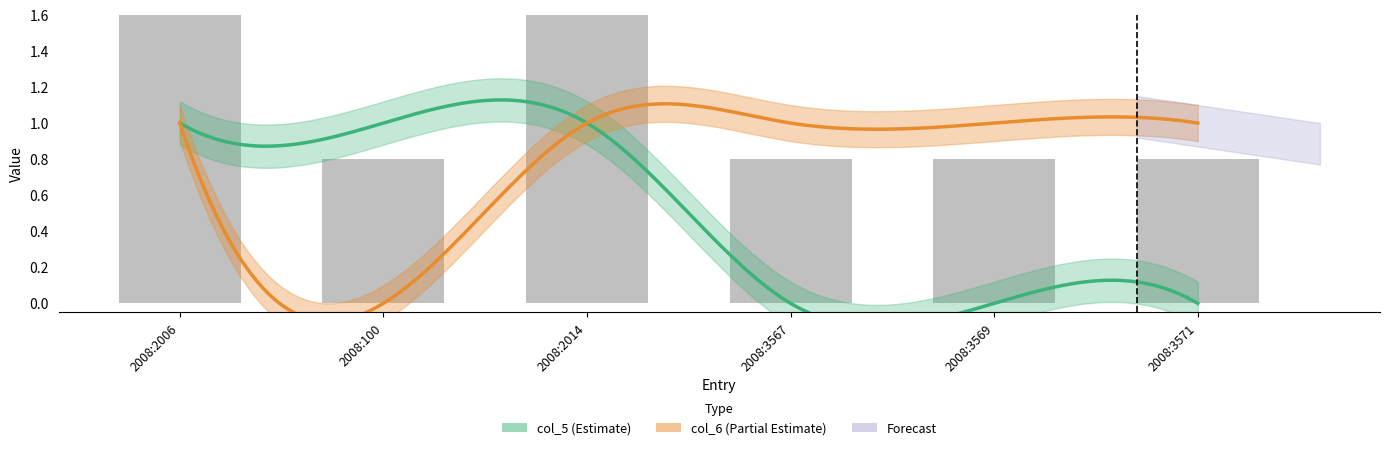

The col_6 series shows 1 at 2008:2006. True or false?

True